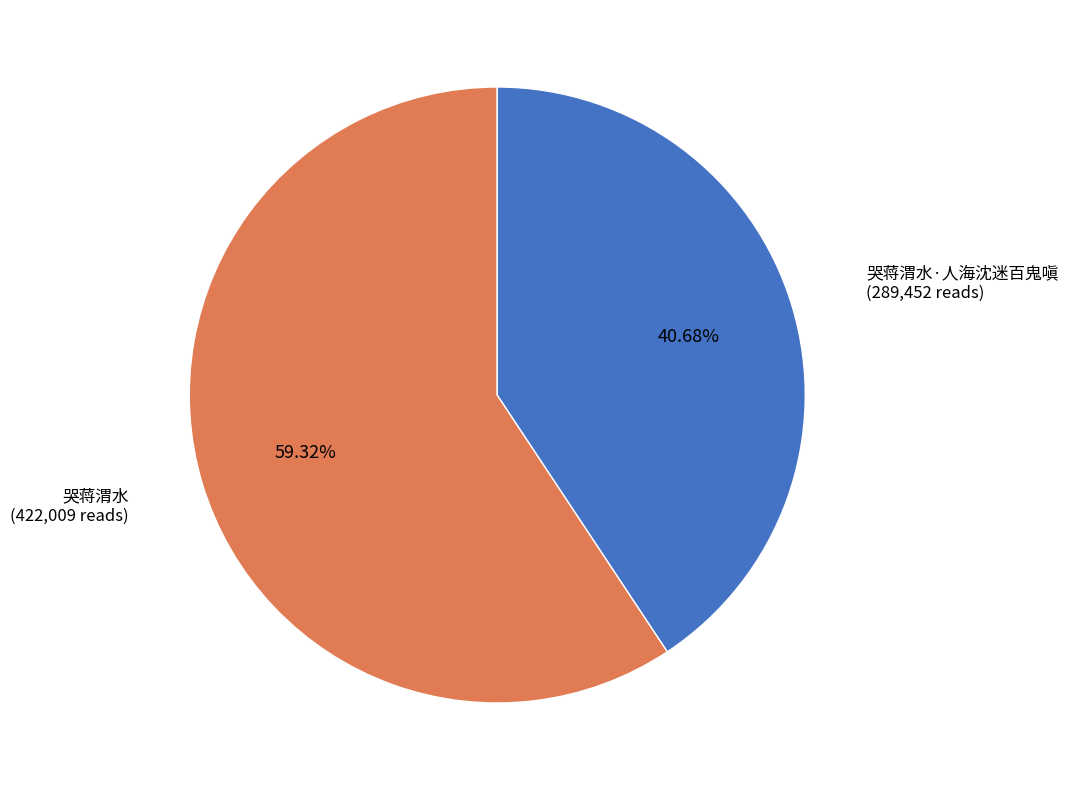

Approximately how many times larger is the value at 哭蒋渭水·人海沈迷百鬼嗔 compared to 哭蒋渭水?

0.7